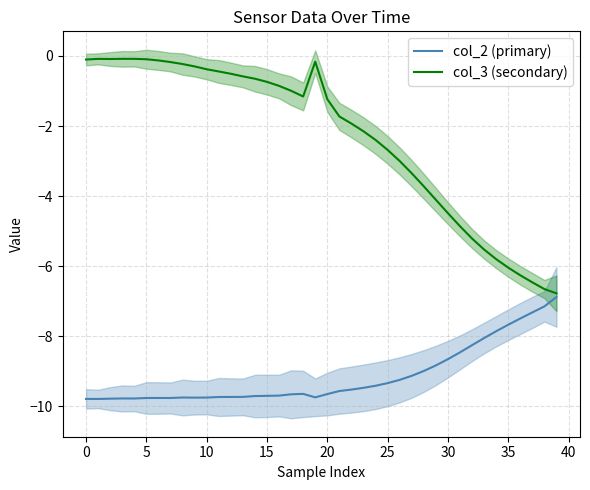

The col_2 (primary) series shows -16.6 at 10. True or false?

False